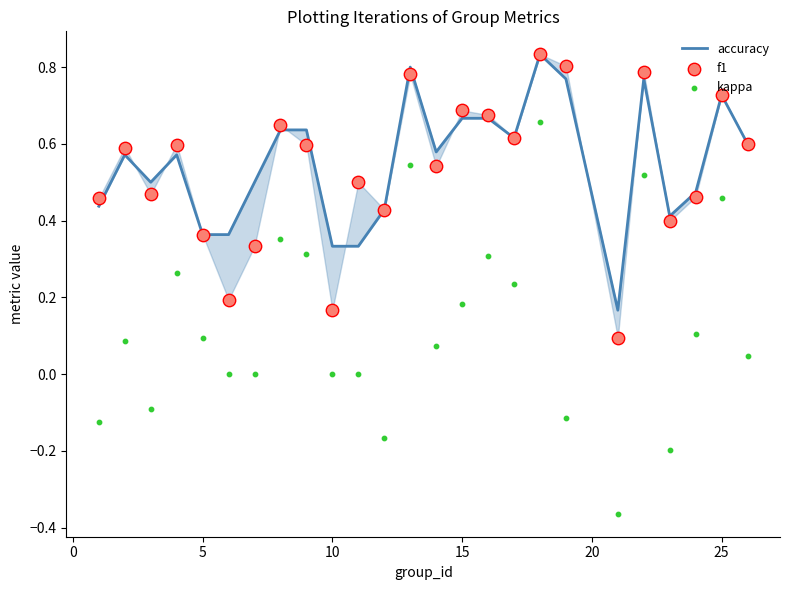

At how many categories does at least one series exceed 0?

25